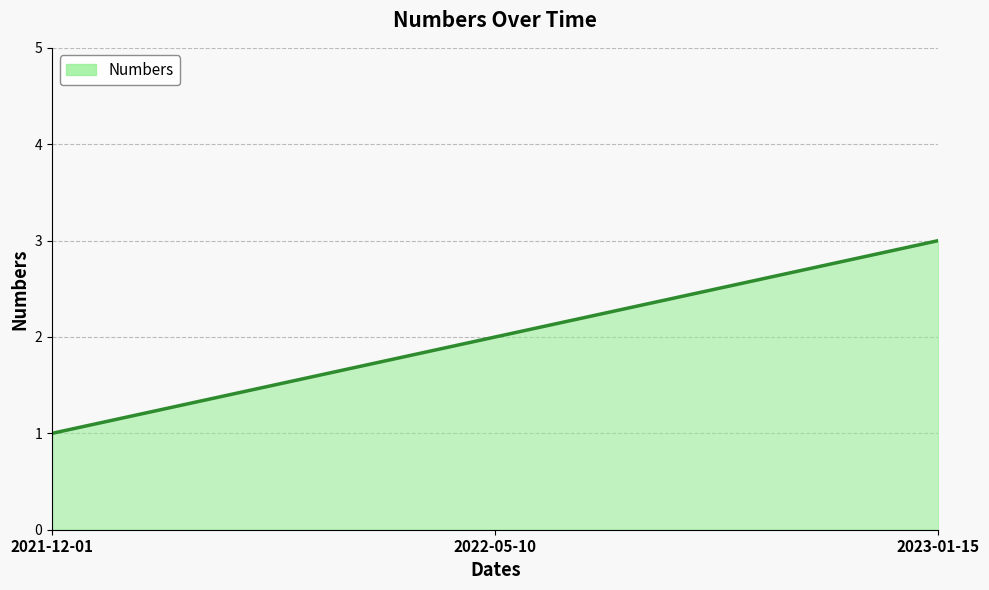

What is the smallest value displayed?

1.0